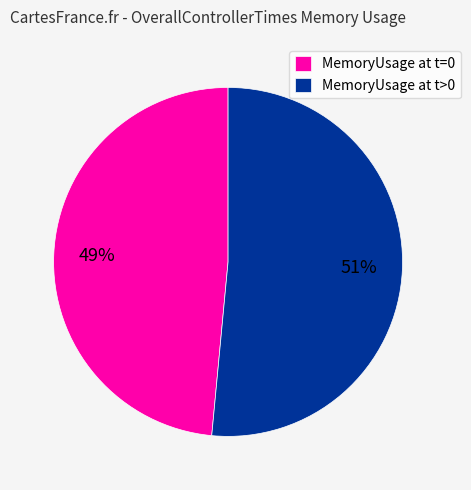

Is there a majority slice in this chart?

Yes